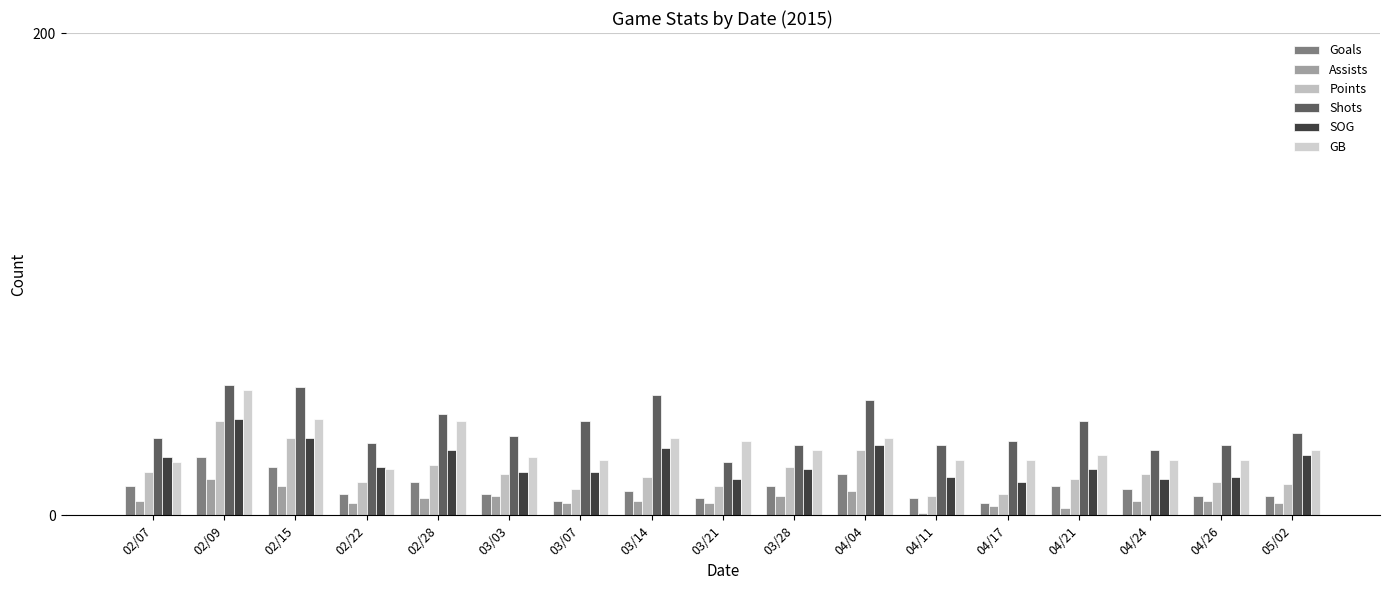

Is the value of SOG at 02/07 greater than the value of GB at 03/14?

No